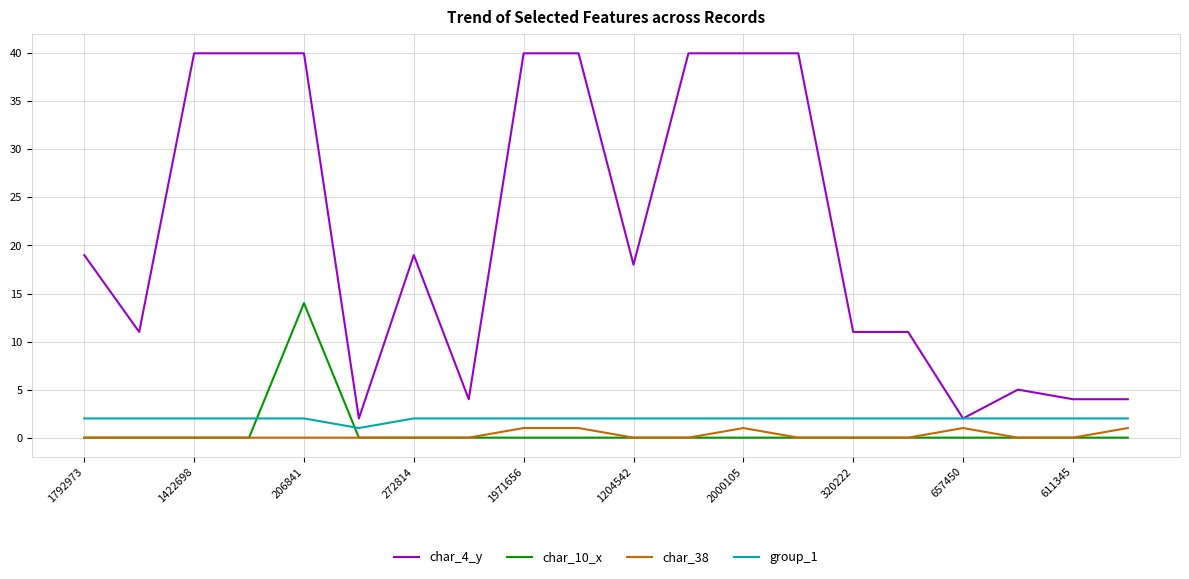

Which series has the largest range (max minus min)?

char_4_y